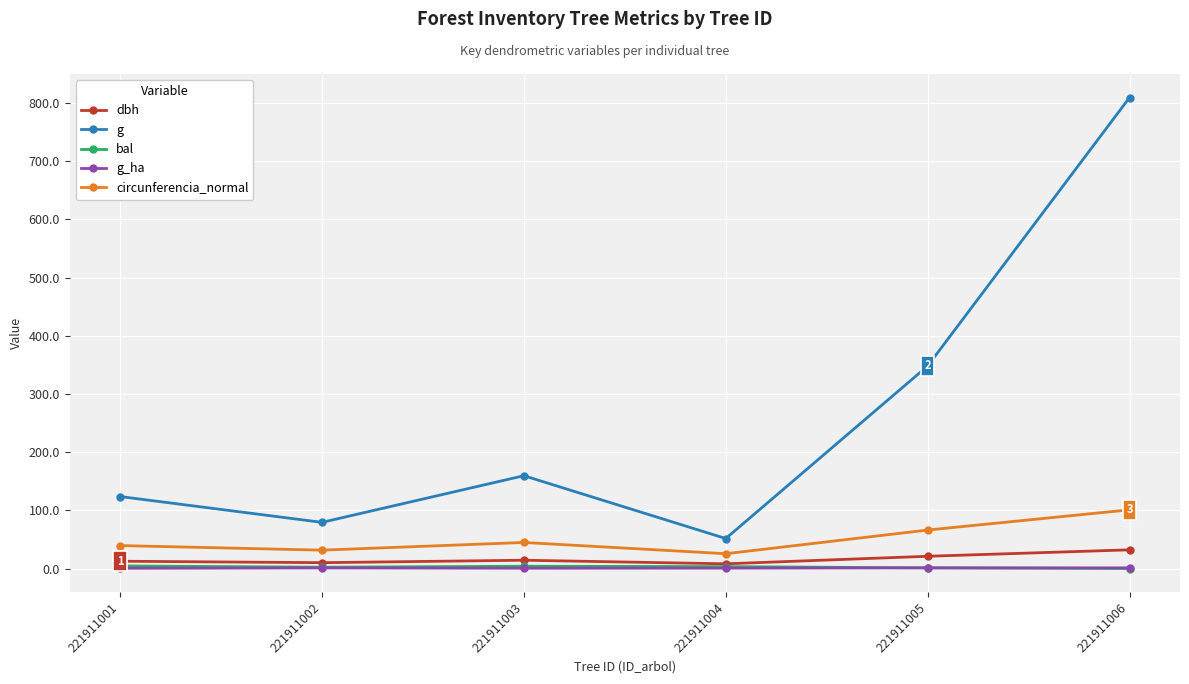

True or false: g has more than 1 interior local peaks.

False